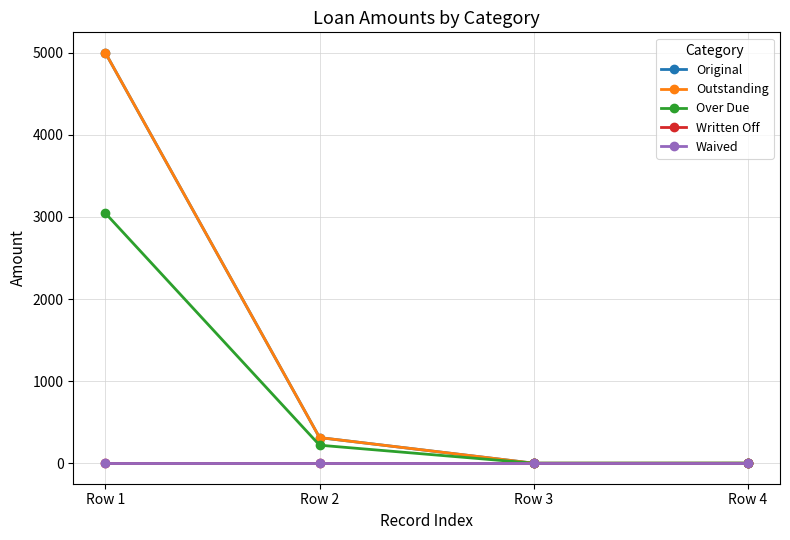

Is this an area chart (filled region under the line)?

No